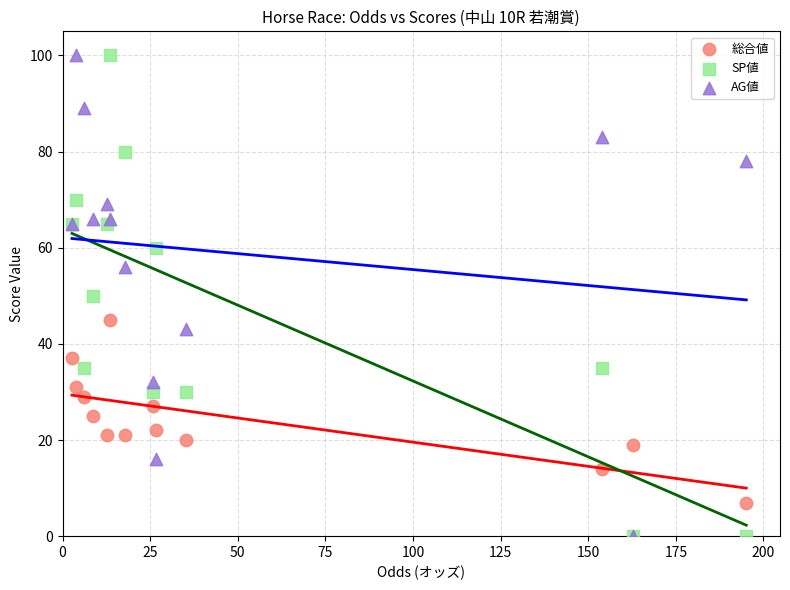

What are all the series names shown in the legend?

総合値, SP値, AG値